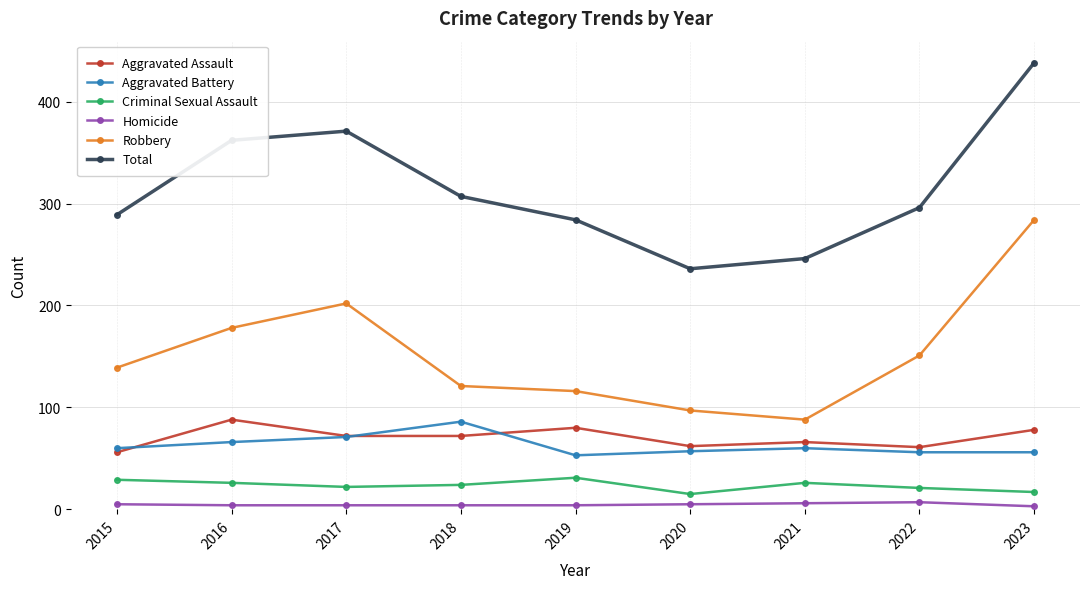

At 2021, list the series in order from largest to smallest.

Total, Robbery, Aggravated Assault, Aggravated Battery, Criminal Sexual Assault, Homicide